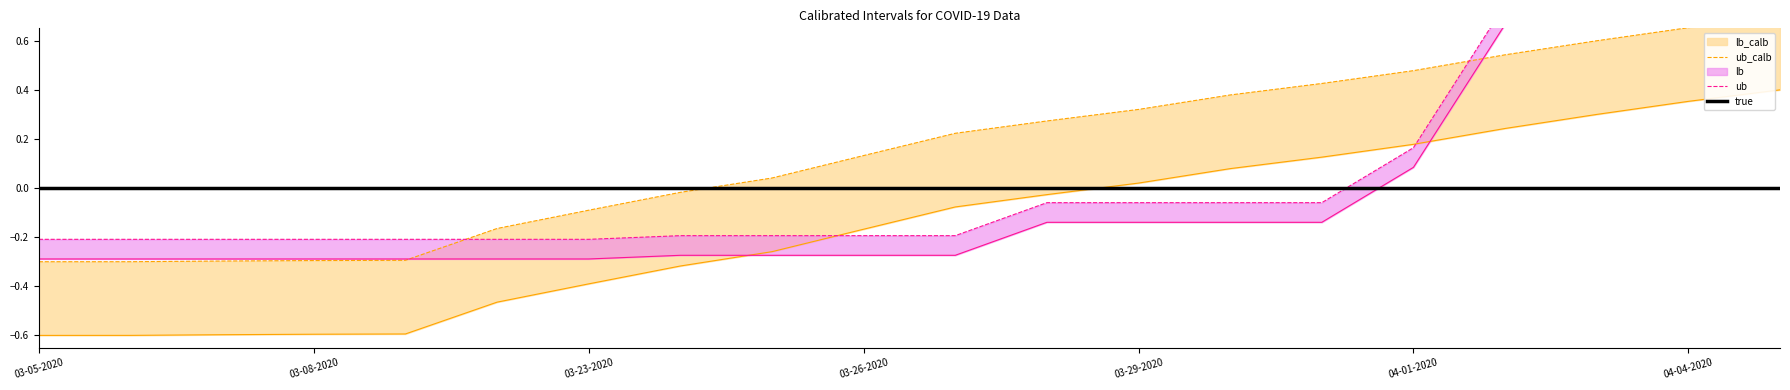

Which has a higher value, 04-01-2020 or 17?

17